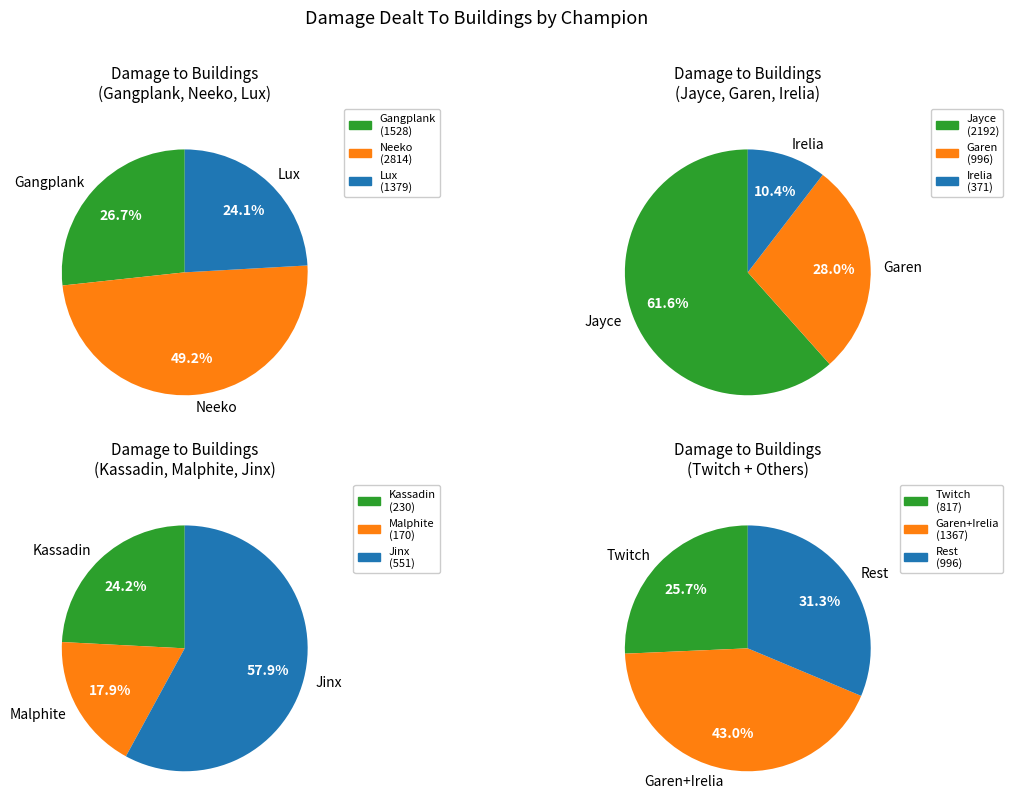

Does Lux represent more than half of the total?

No